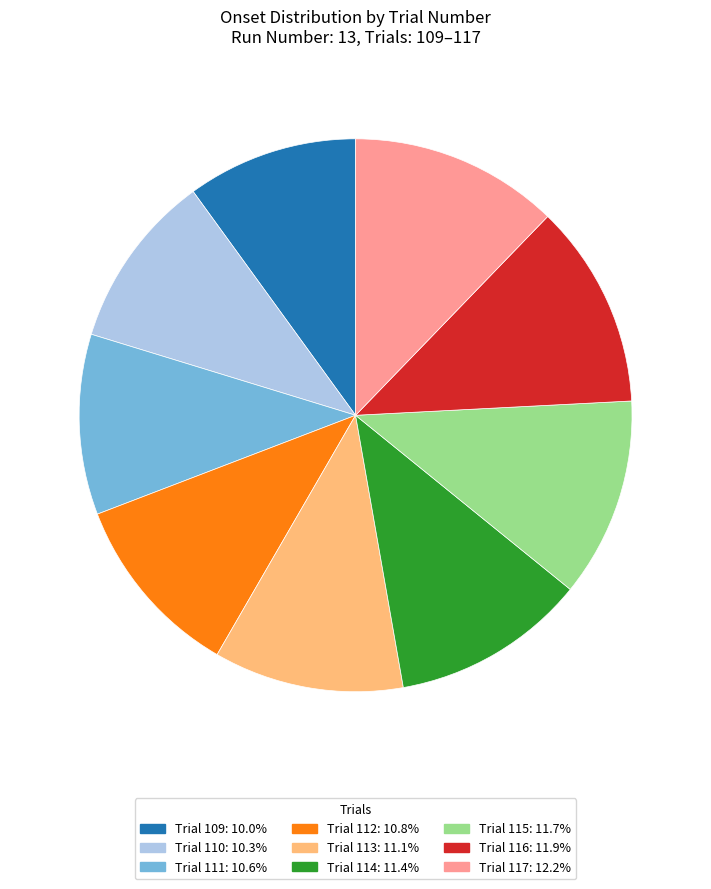

Approximately how many times larger is the value at Trial 110: 10.3% compared to Trial 113: 11.1%?

0.9